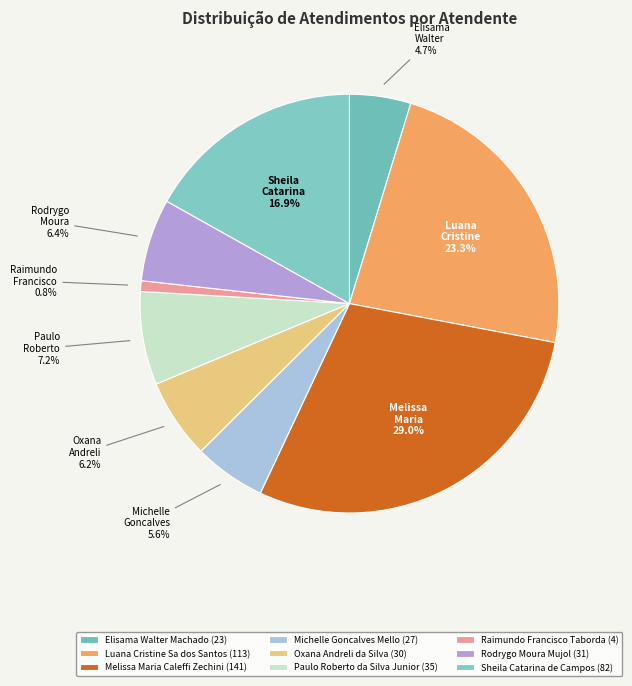

Does Sheila Catarina de Campos account for over 50% of the chart?

No